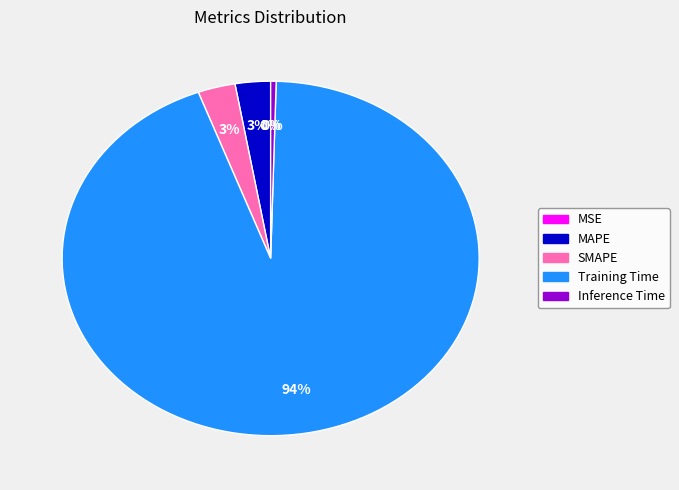

Is there a majority slice in this chart?

Yes